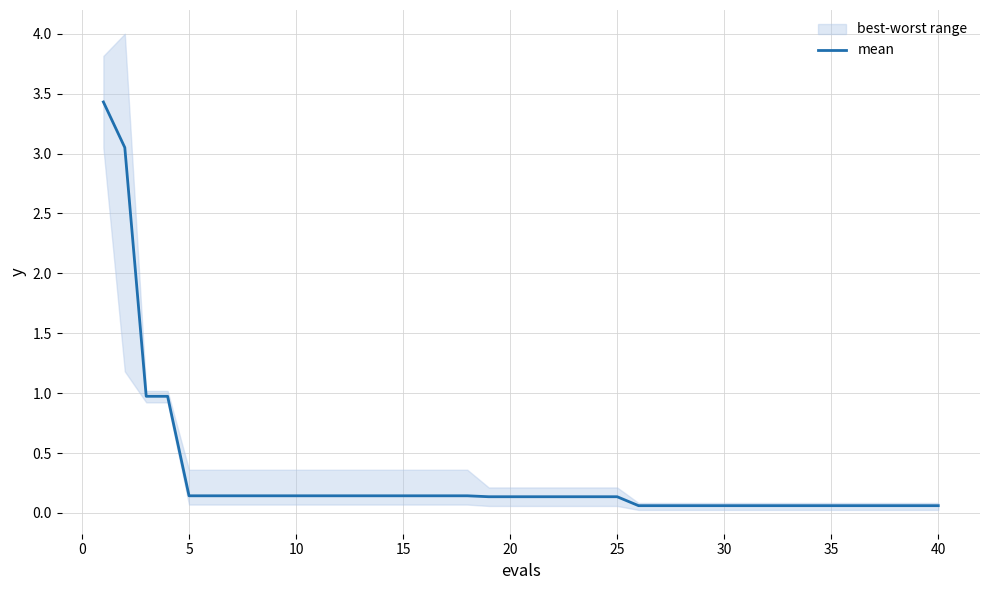

Is it true that mean equals 0.1 at 10?

True